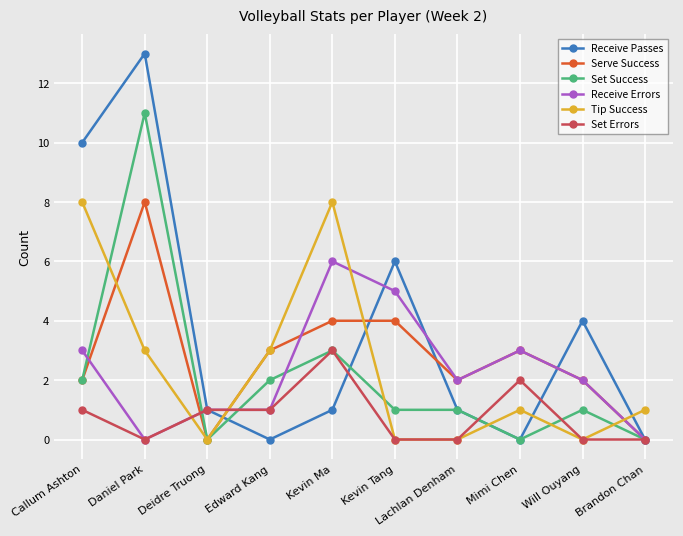

What is the sum of the Receive Errors values at Kevin Tang and Callum Ashton?

8